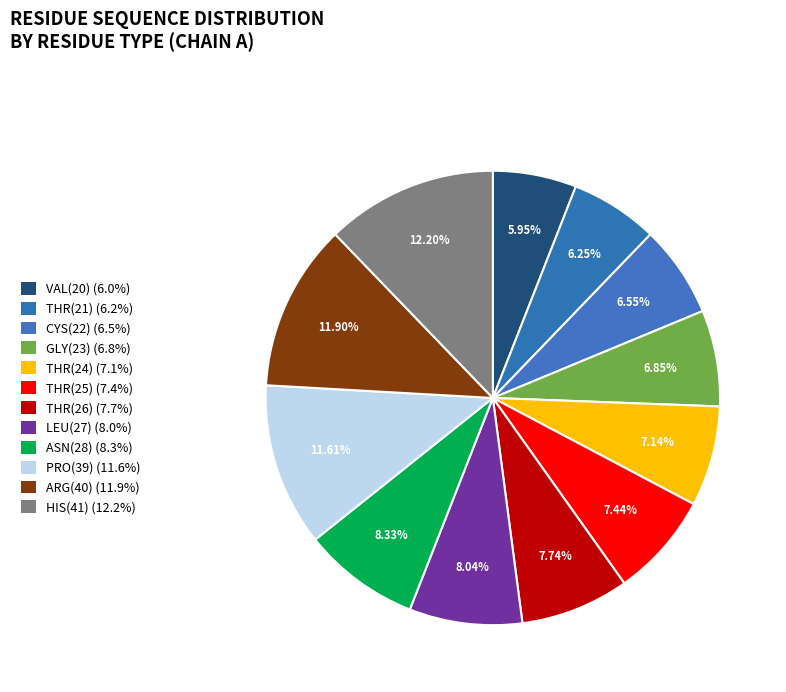

Which has a higher value, THR(26) or GLY(23)?

THR(26)